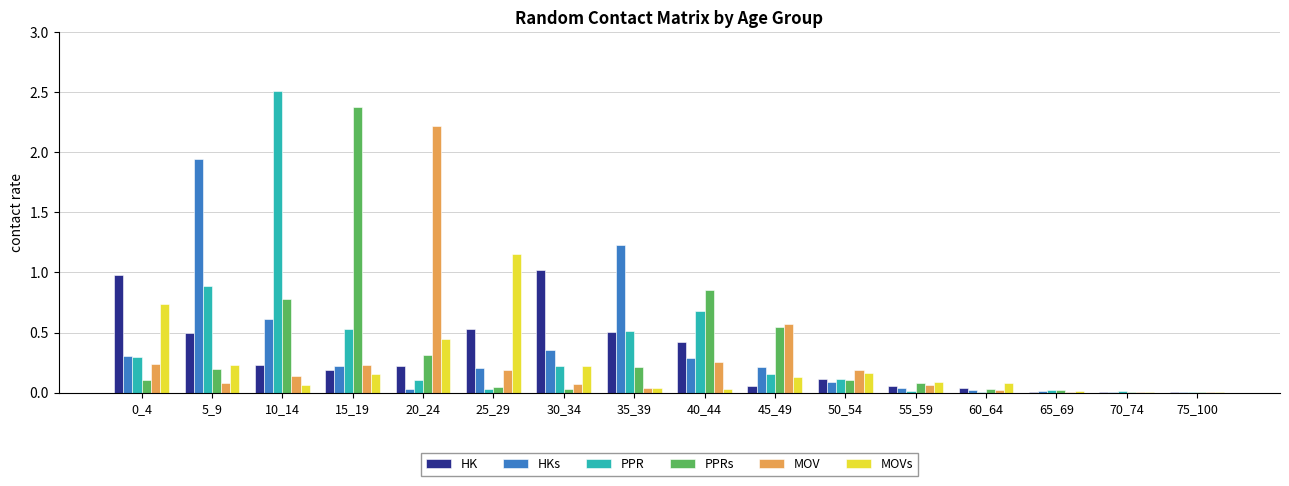

Are the bars horizontal?

No